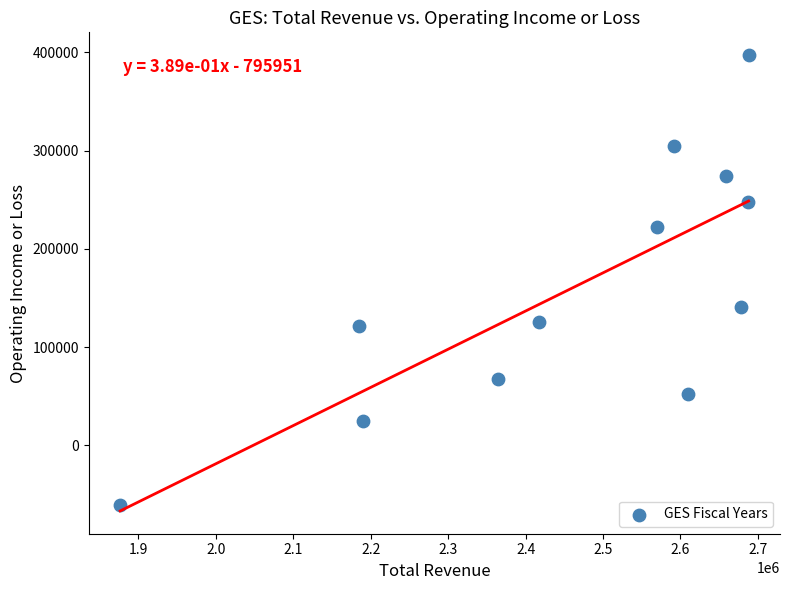

What Y value in the scatter plot is closest to 168350?

140700